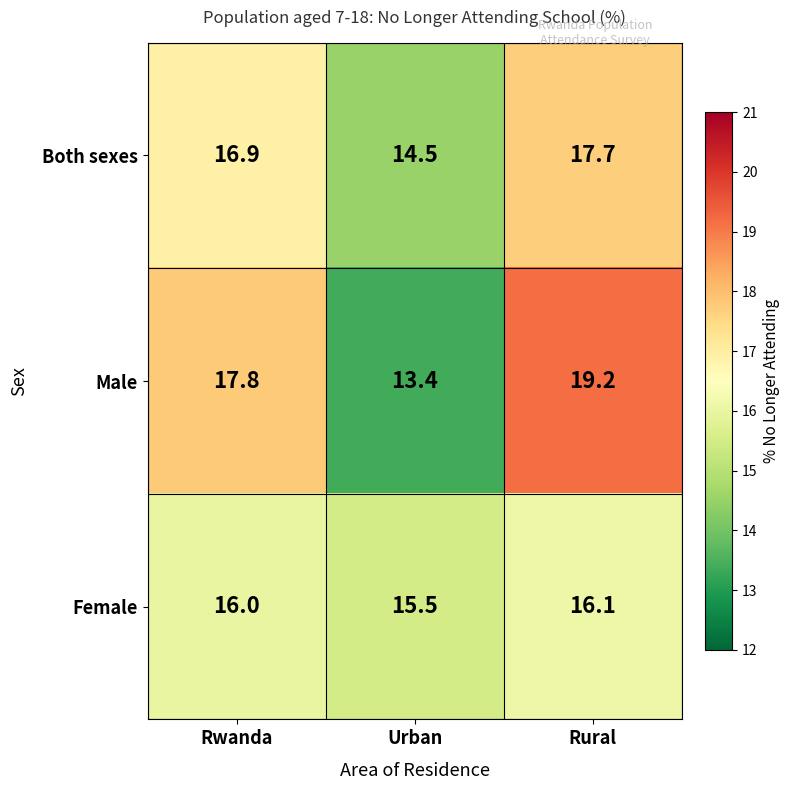

What is the difference between the Male values at Urban and Rural?

5.8